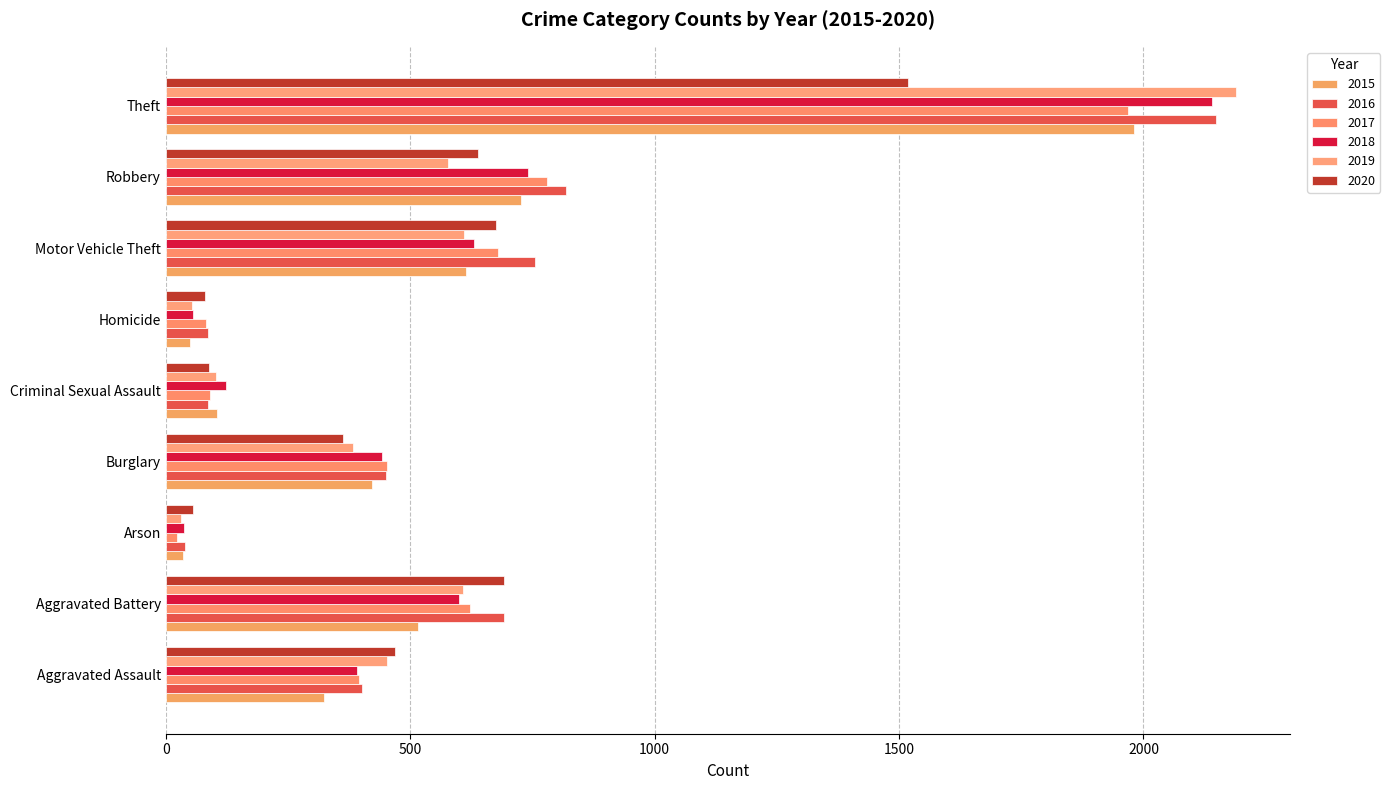

Where does the 2017 series first go above 453?

Aggravated Battery